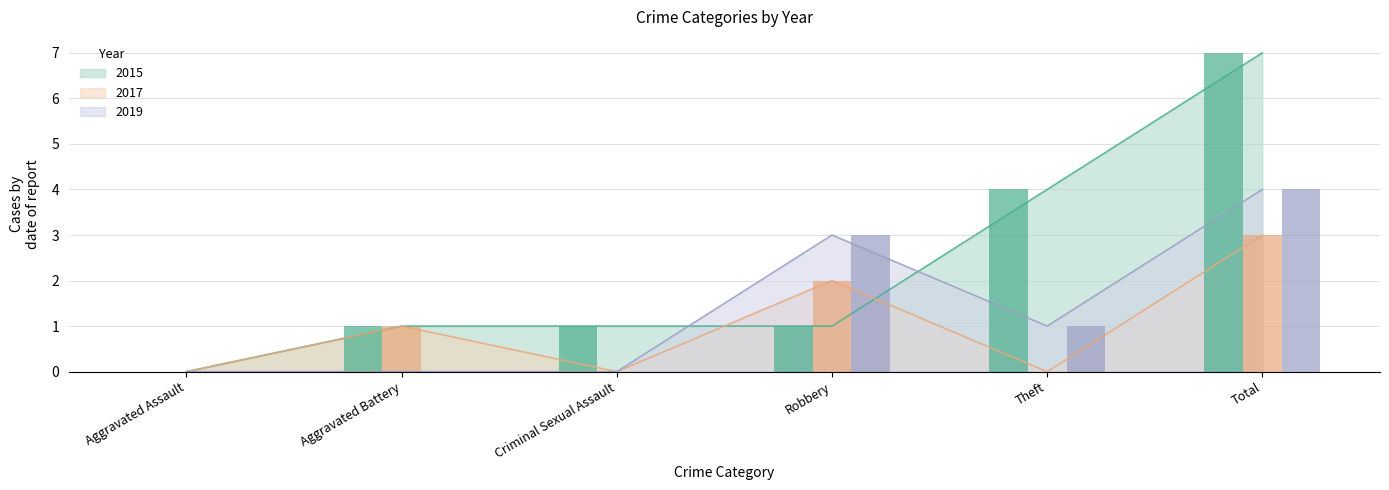

What is the total value across all series at Criminal Sexual Assault?

1